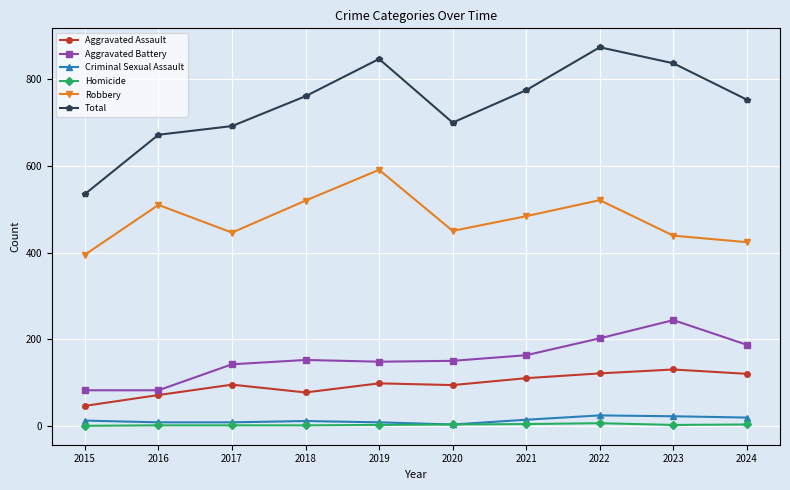

What is the maximum value shown in the chart?

874